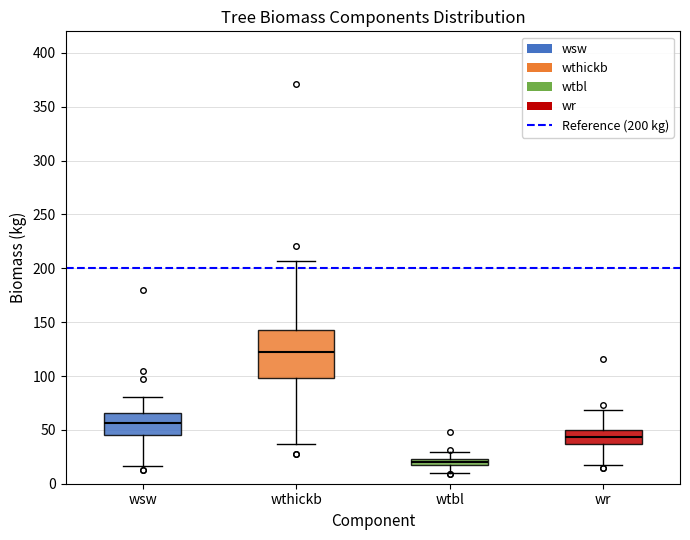

Where is the upper edge of the box for wsw on the y-axis? The values are not printed on the chart, so give them approximately, as read against the axis.

65